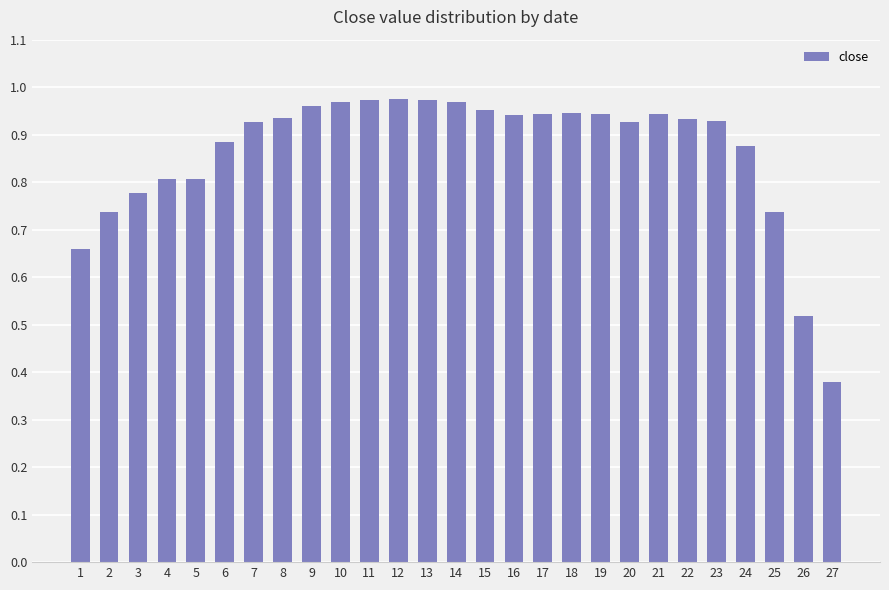

What is the sum of all values?

23.3